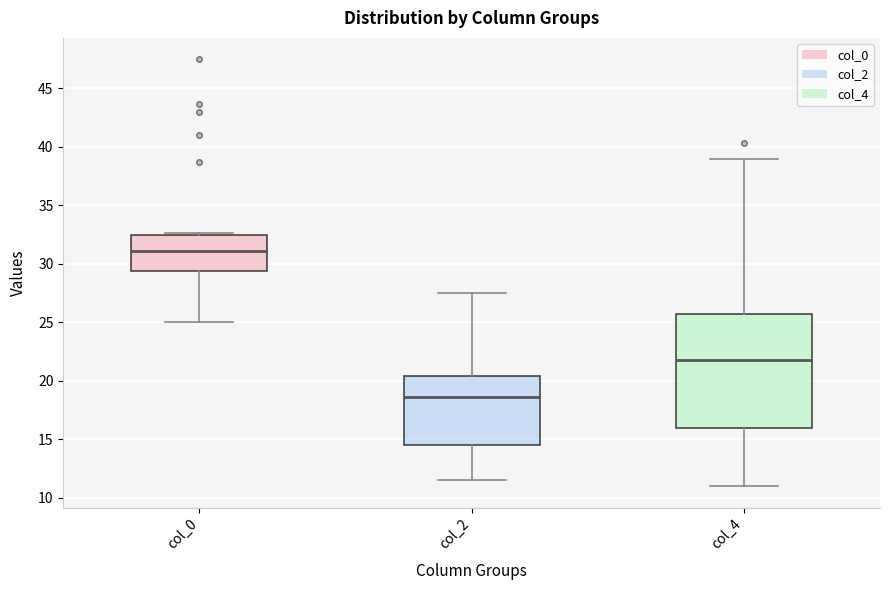

Reading left to right, transcribe this box plot: for each box, give where its median line is, the range the box spans, and where its two whiskers end, as read against the y-axis. The values are not printed on the chart, so give them approximately, as read against the axis.

col_0: median 31.0, box 29.5 to 32.5, whiskers 25.0 to 32.5 (just above the box's upper edge)
col_2: median 18.5, box 14.5 to 20.5, whiskers 11.5 to 27.5
col_4: median 22.0, box 16.0 to 25.5, whiskers 11.0 to 39.0